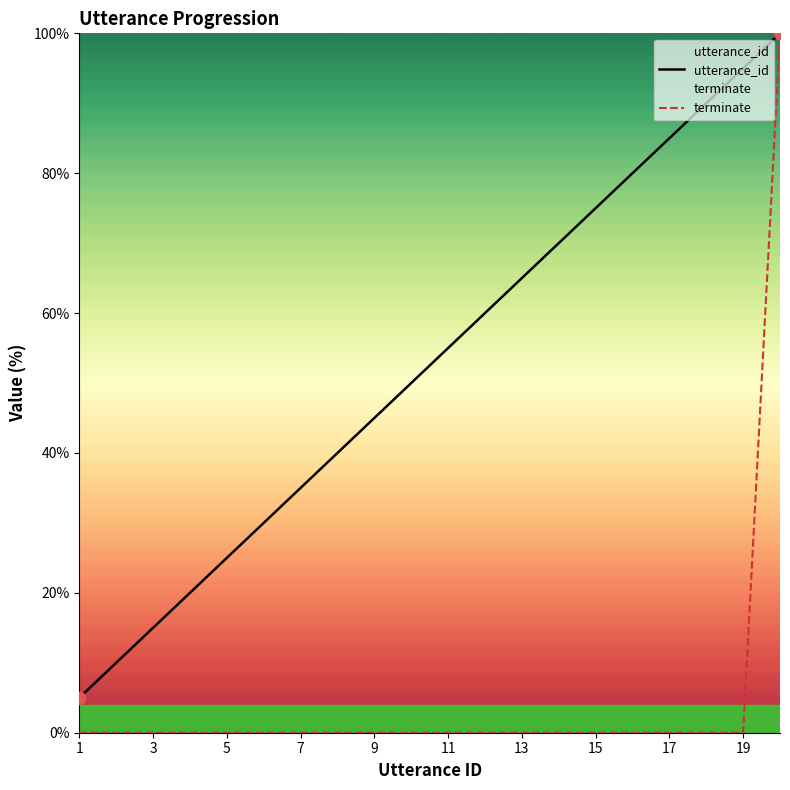

Which series reaches the maximum Y coordinate?

utterance_id